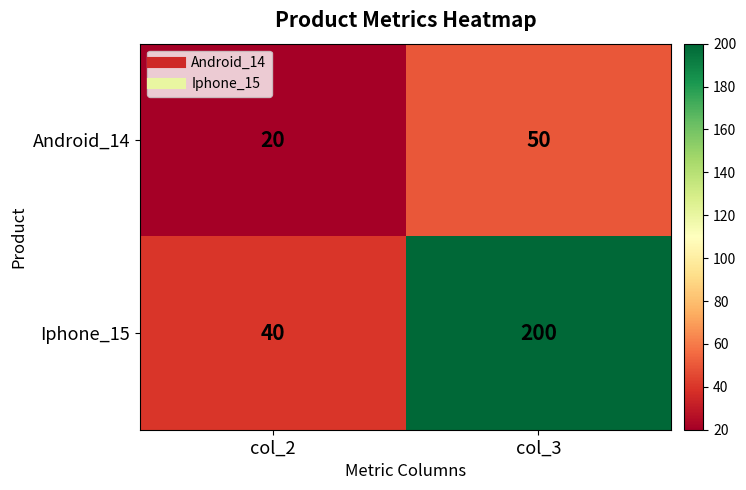

Where is Android_14 nearest to the value 35?

col_2